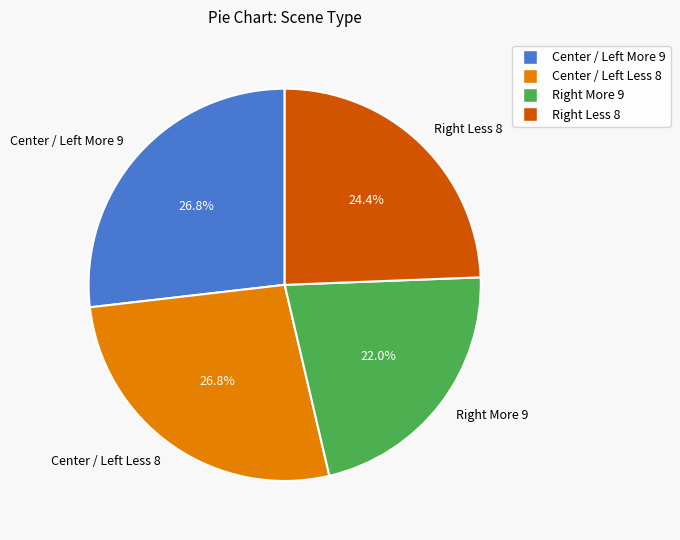

To the nearest percent, what is the average slice percentage?

25%